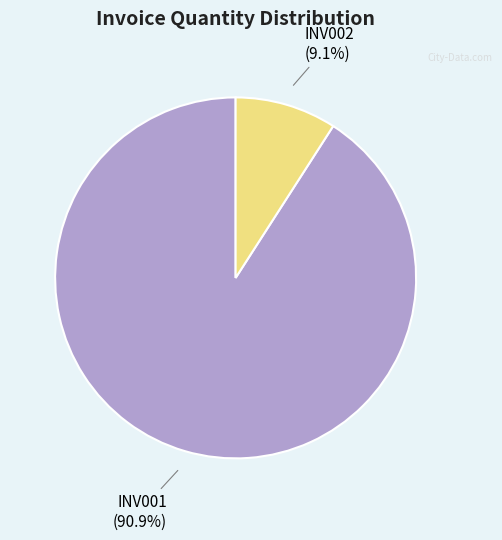

Is there a majority slice in this chart?

Yes